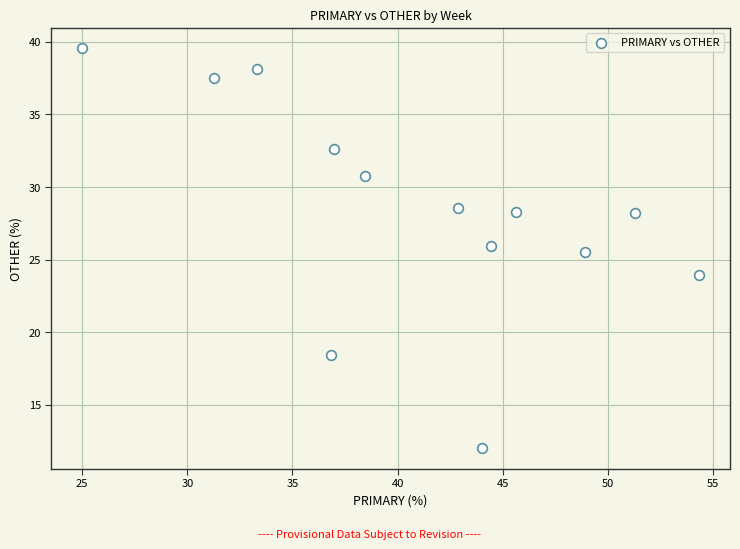

What is the range of X values (max minus min)?

29.3